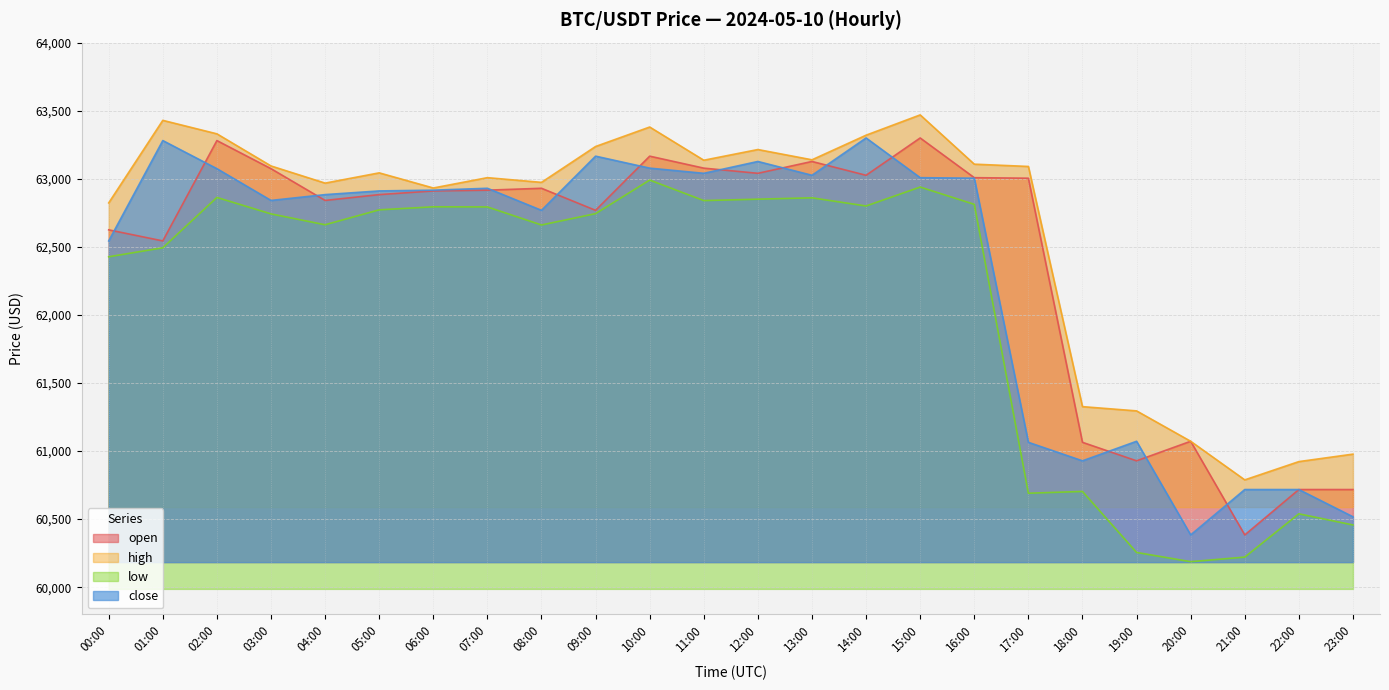

How many data points in open are above 62916?

12